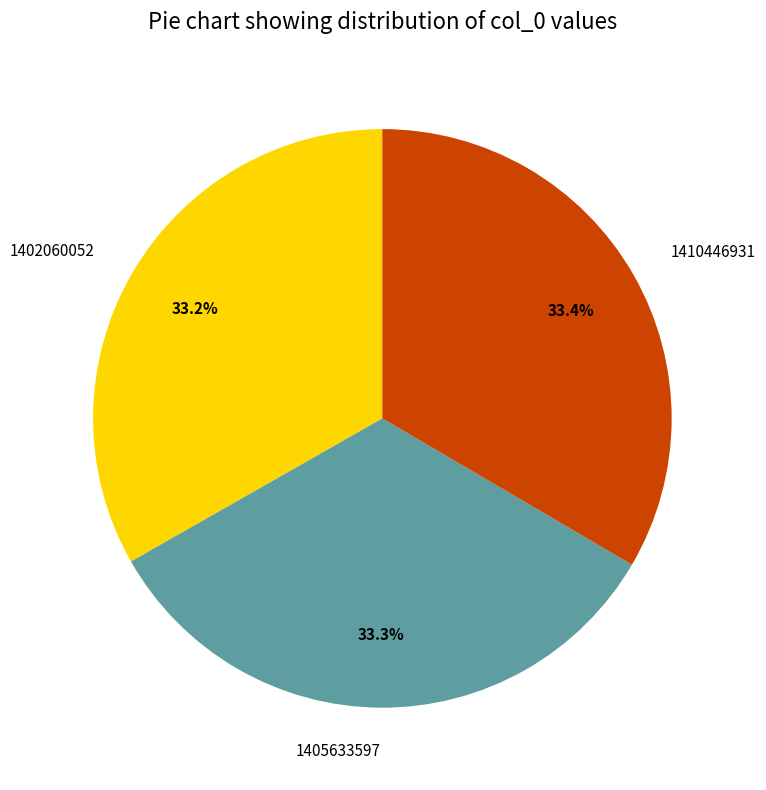

How many slices are in this pie chart?

3